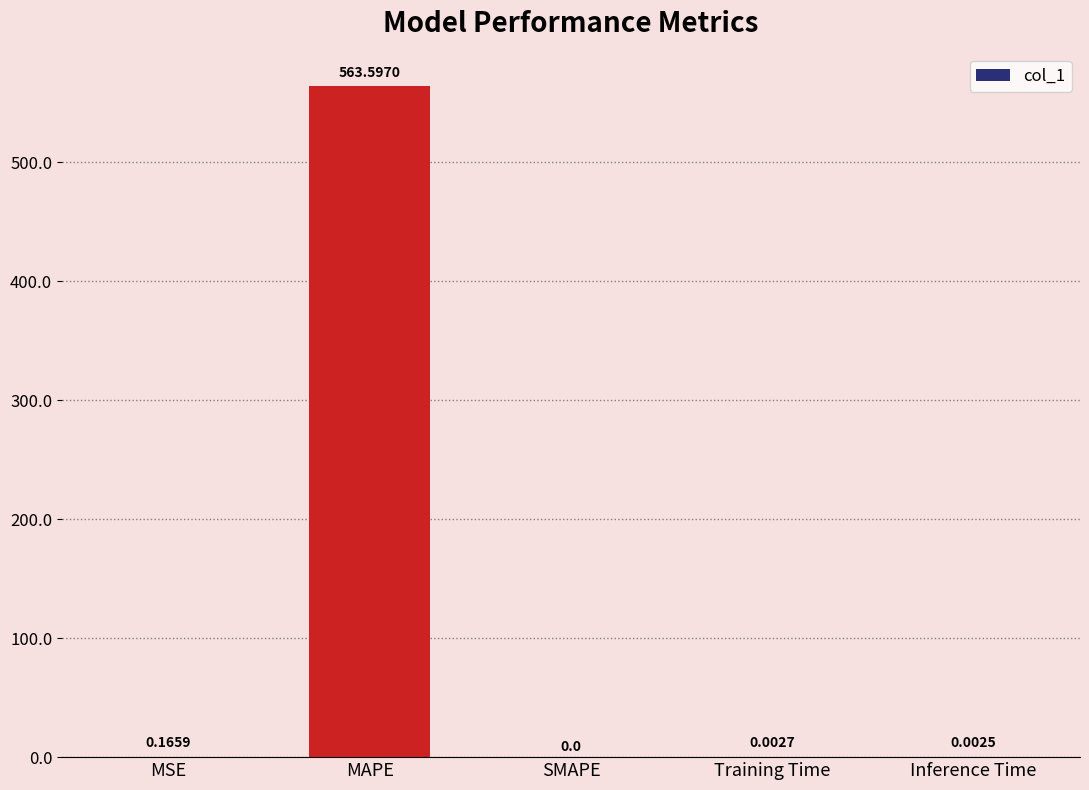

What value does the data have at MAPE?

563.6